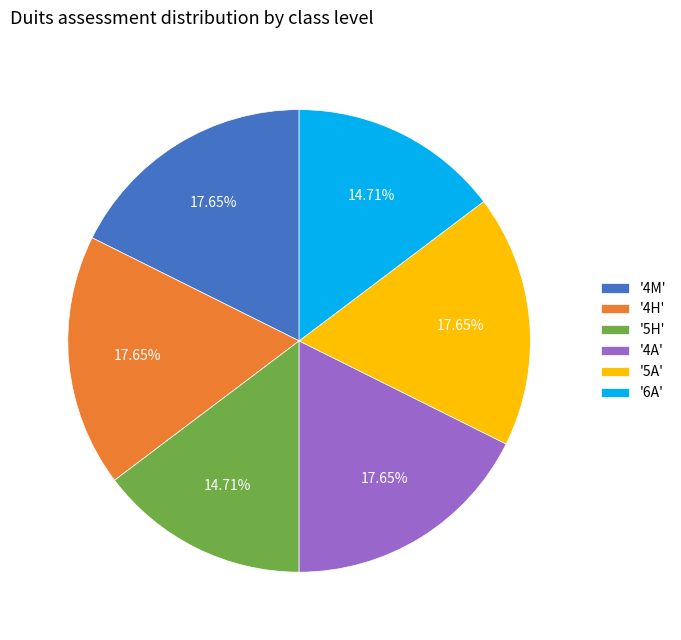

Is '6A' the majority of the pie?

No